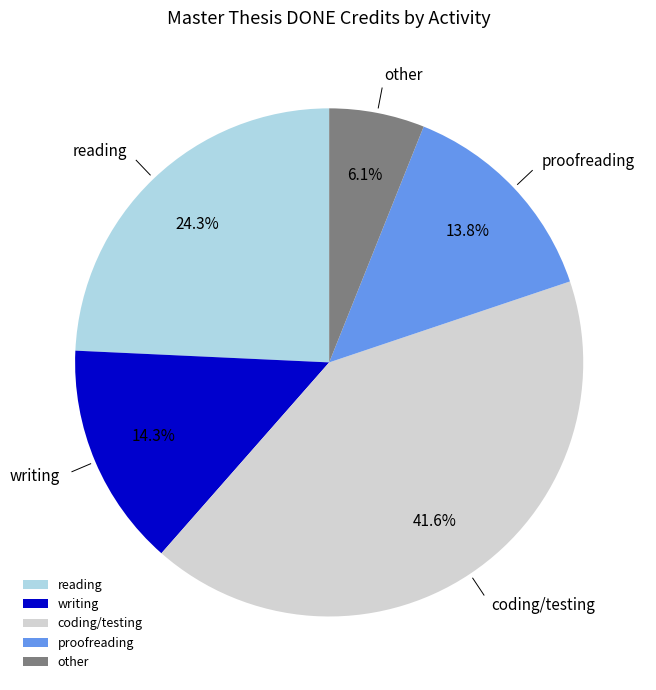

Does coding/testing account for over 50% of the chart?

No